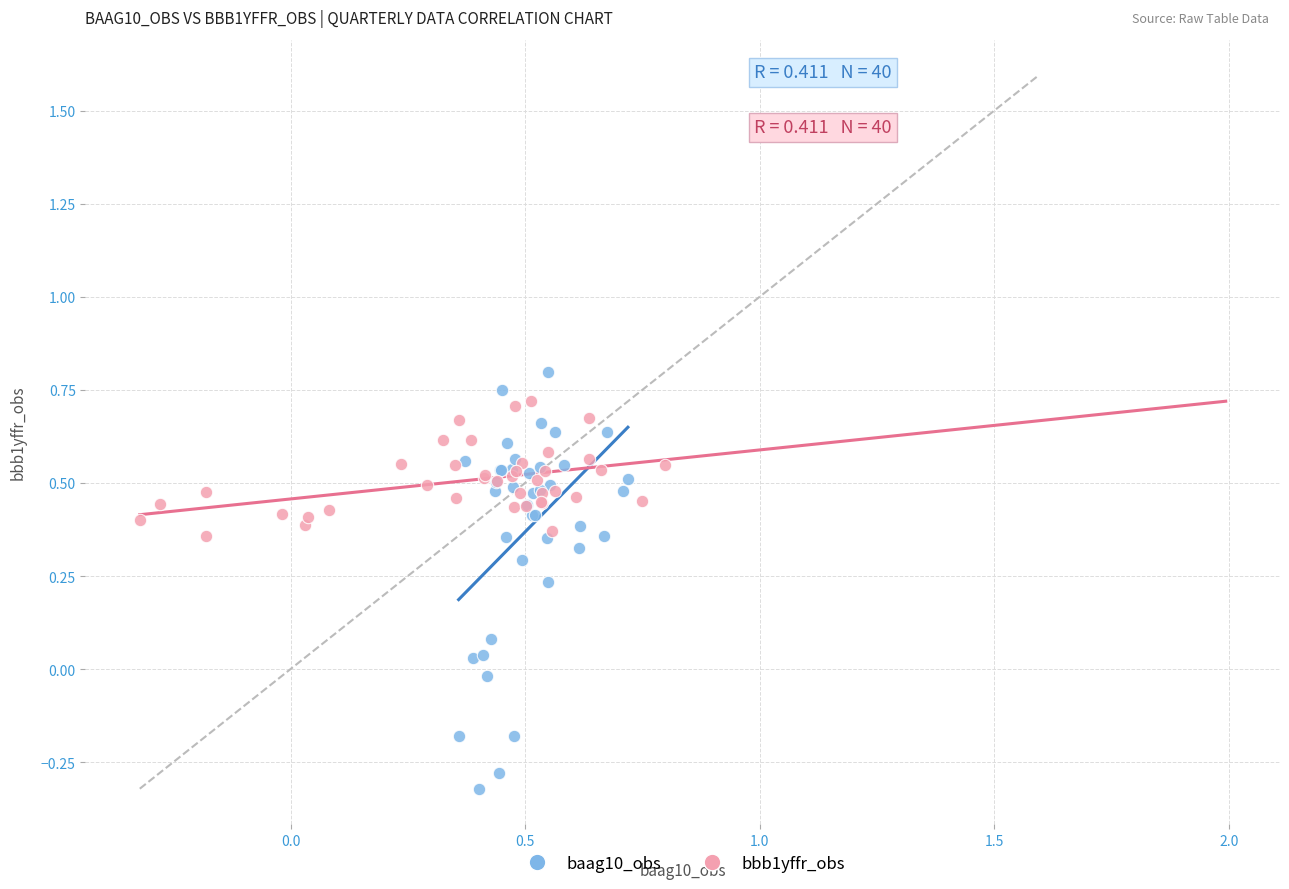

Which series has the largest Y range (max minus min)?

baag10_obs